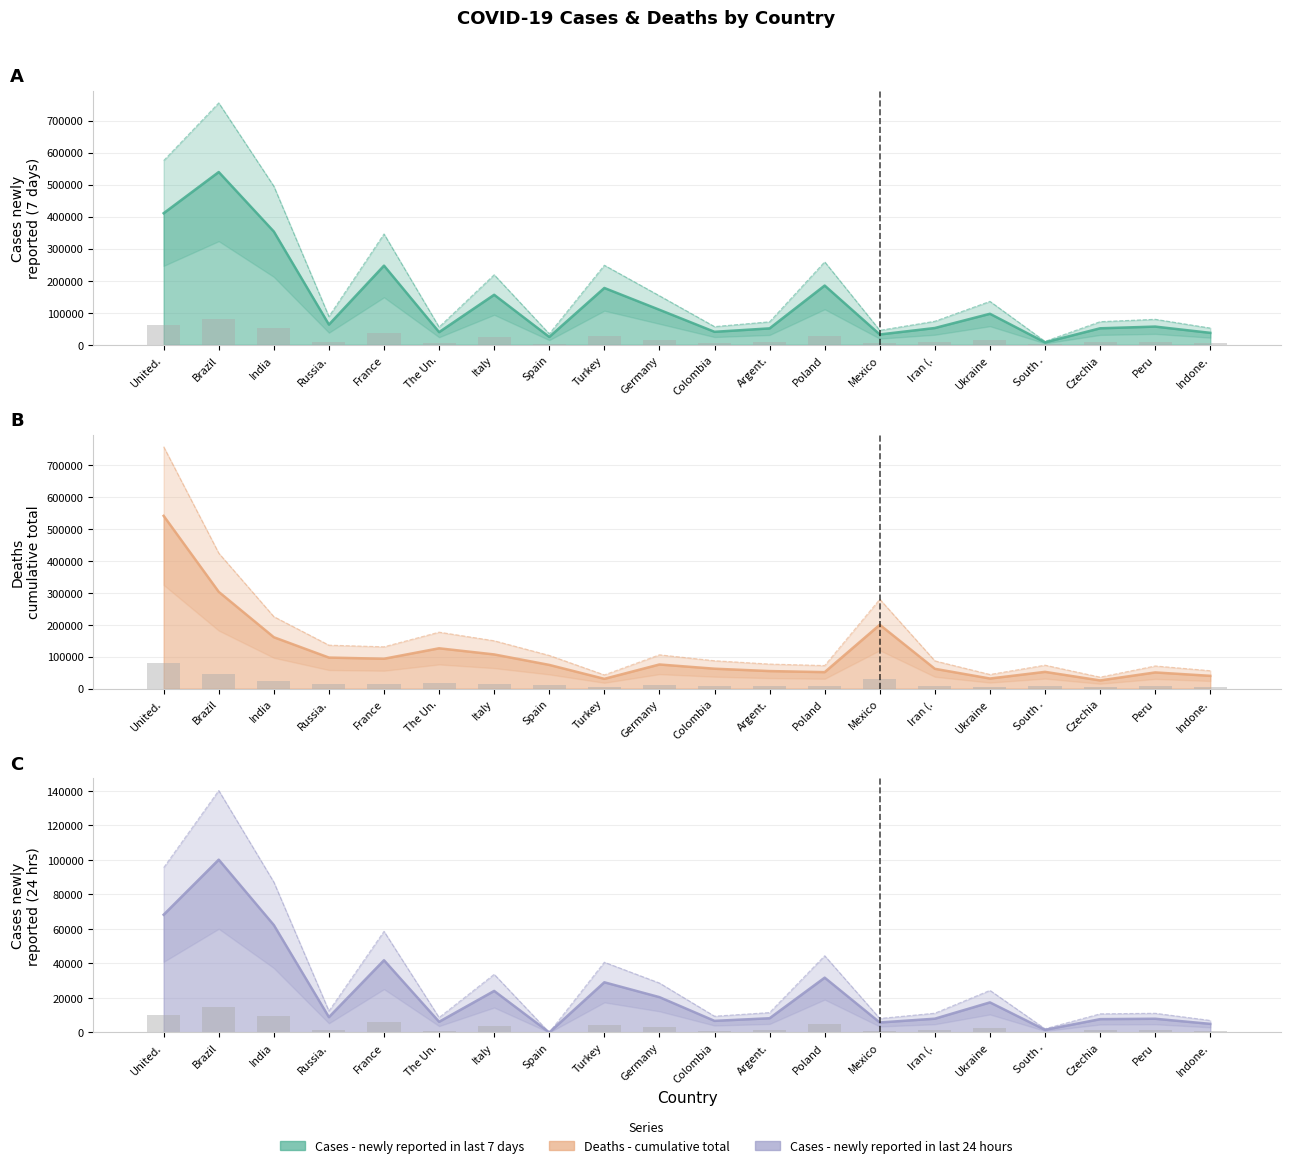

What is the maximum value for Cases - newly reported in last 7 days?

539349